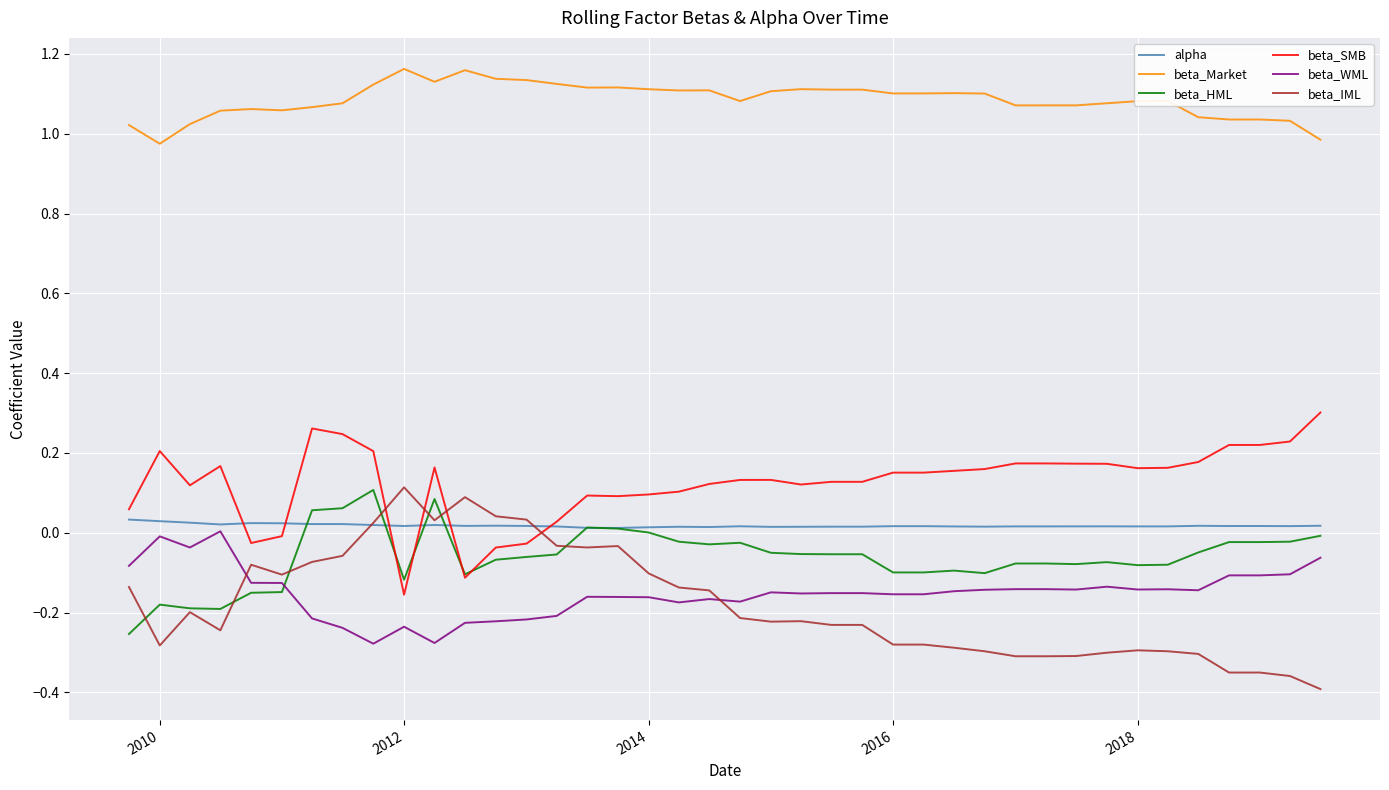

How many positive values does the beta_SMB series have?

34